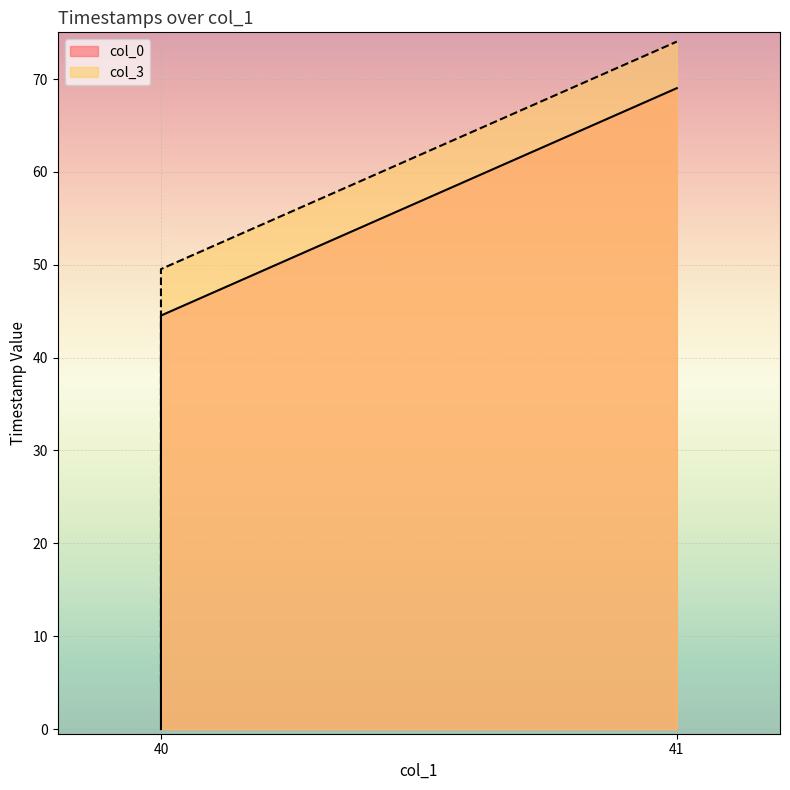

Is it true that col_0 equals 40.6 at 41?

False